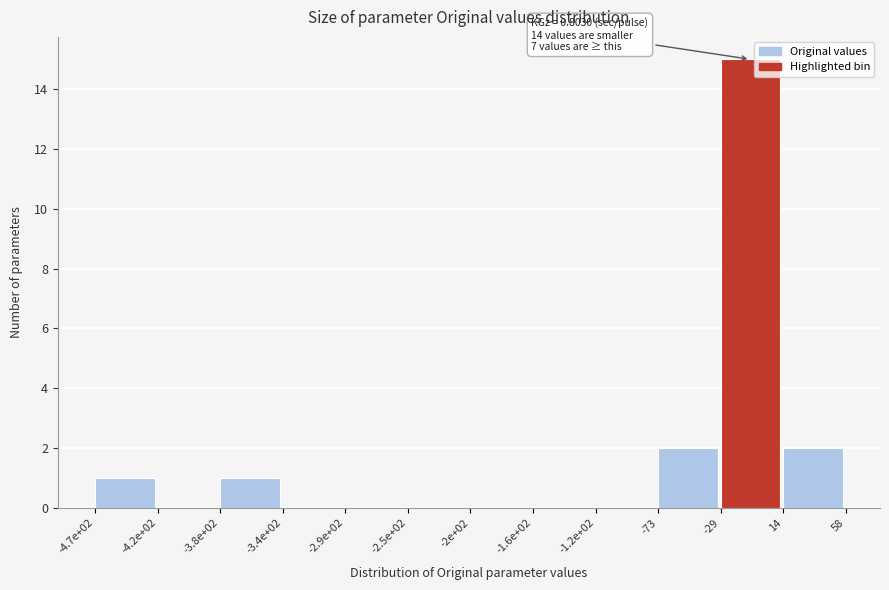

Reading left to right, list all the values displayed in this chart.

-4.7e+02=1	-4.2e+02=0	-3.8e+02=1	-3.4e+02=0	-2.9e+02=0	-2.5e+02=0	-2e+02=0	-1.6e+02=0	-1.2e+02=0	-73=2	-29=15	14=2